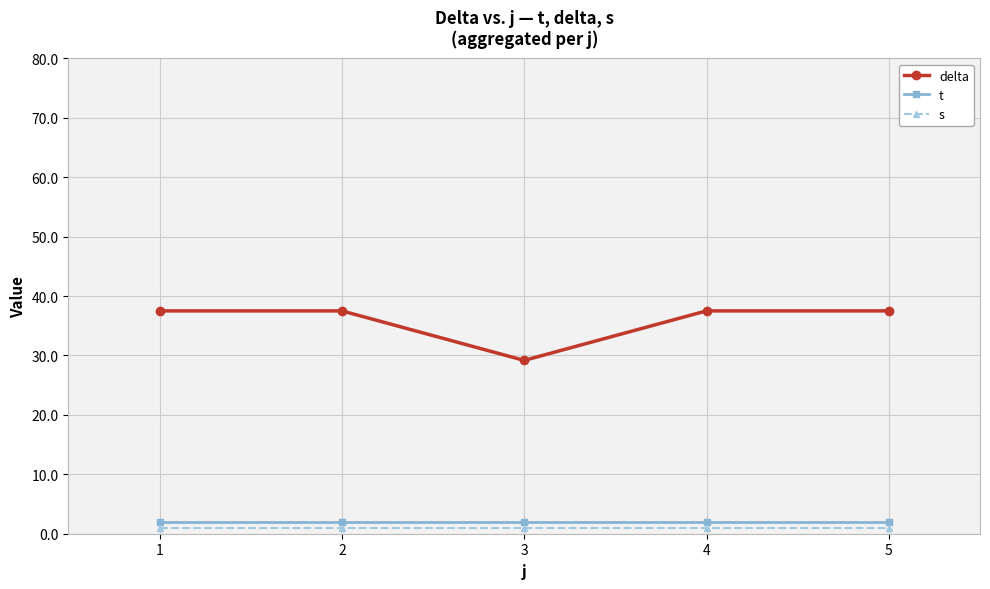

What is the difference between the highest and lowest values at 3?

28.2